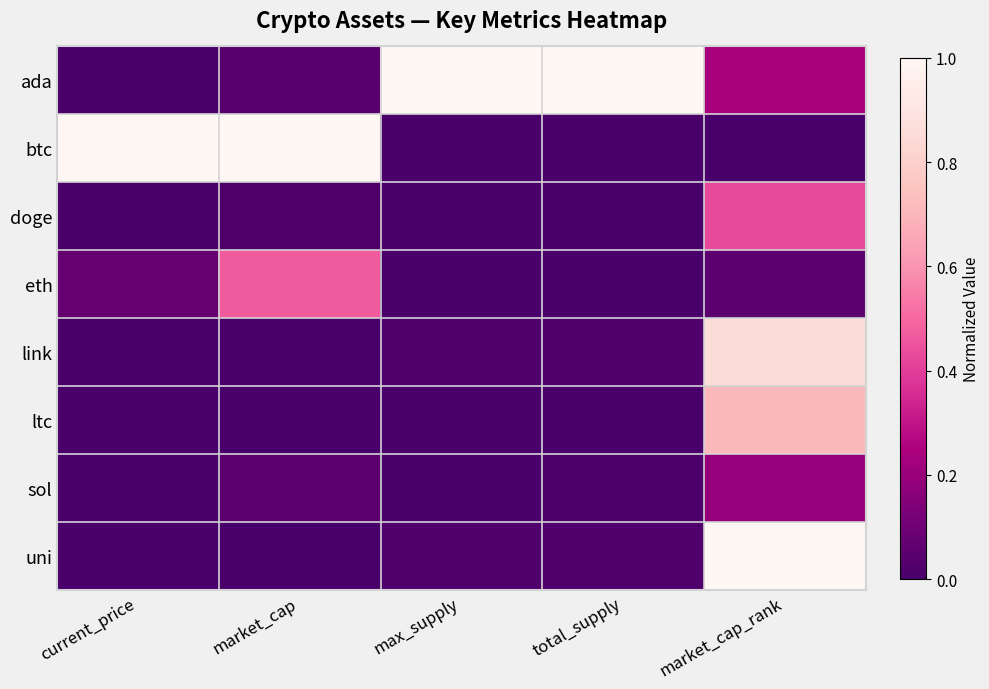

Rank the series at market_cap from lowest to highest value.

uni, link, ltc, doge, ada, sol, eth, btc